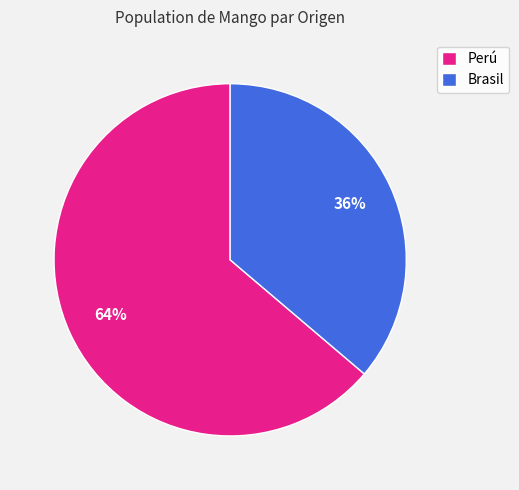

Rank the categories by value from lowest to highest.

Brasil, Perú